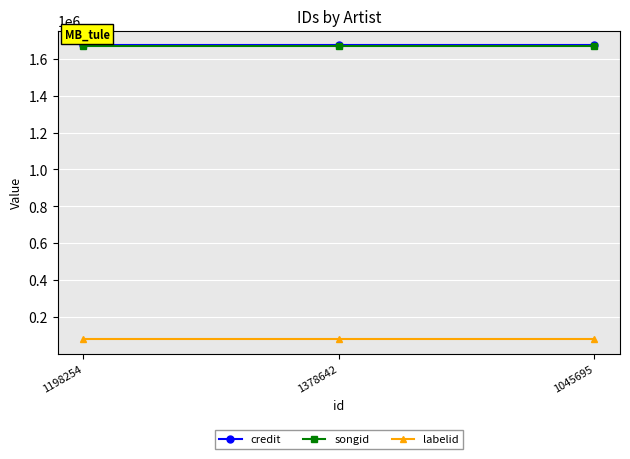

At how many categories does at least one series exceed 1343921?

3